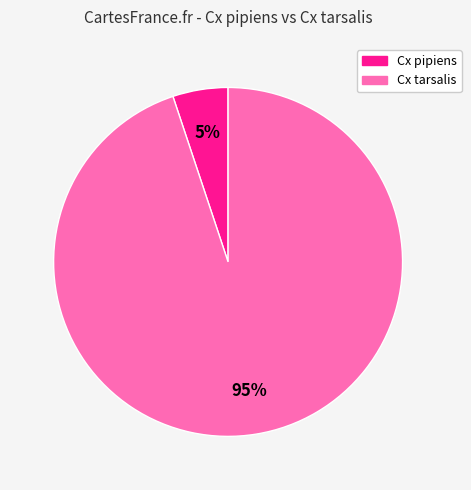

Is there a majority slice in this chart?

Yes